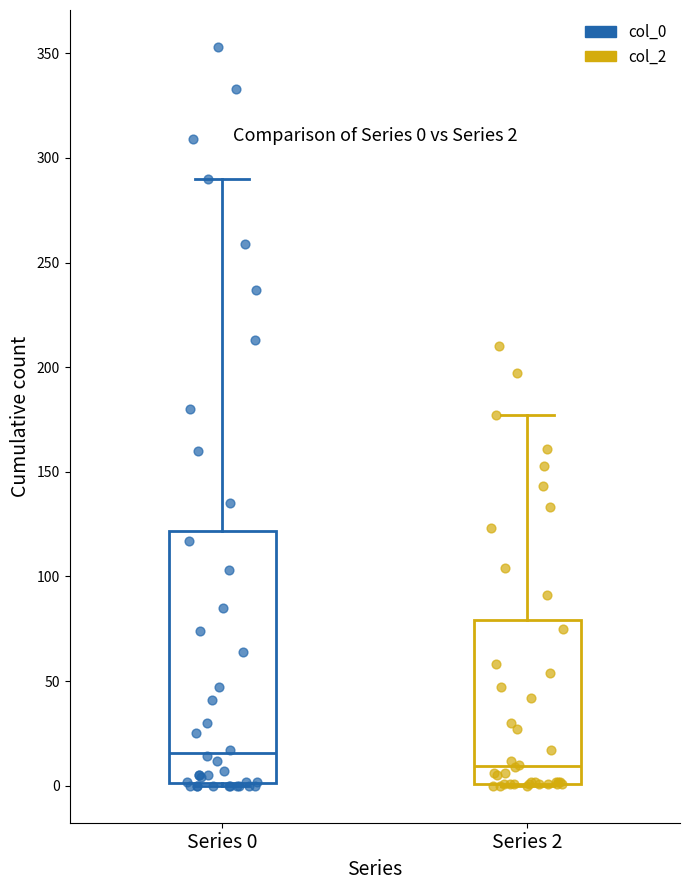

Comparing the boxes themselves (not the whiskers), which one is the tallest?

Series 0